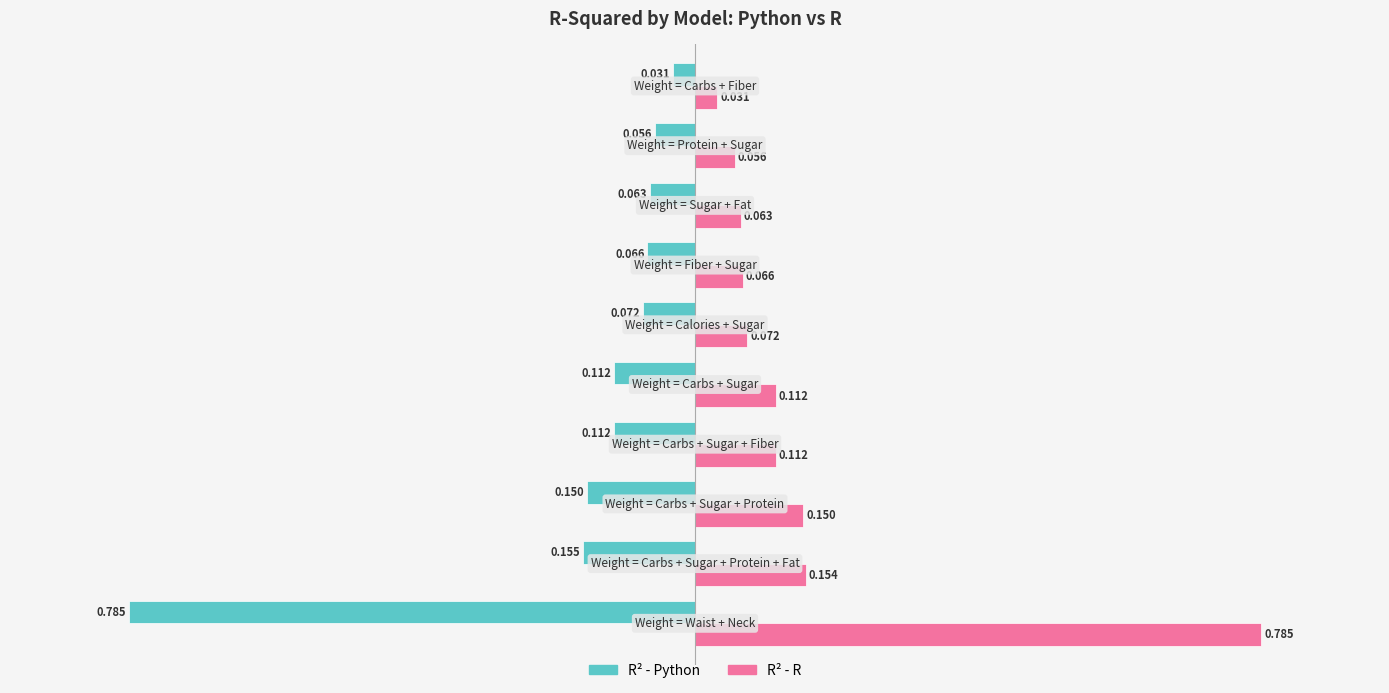

Is it true that R^2 - Python equals 0.1 at Weight = Sugar + Fat?

False